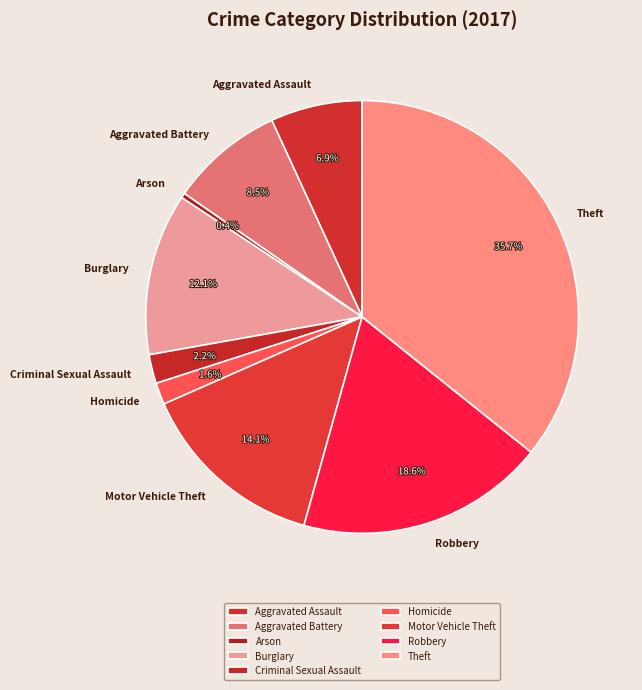

Which category has the biggest portion of the pie?

Theft